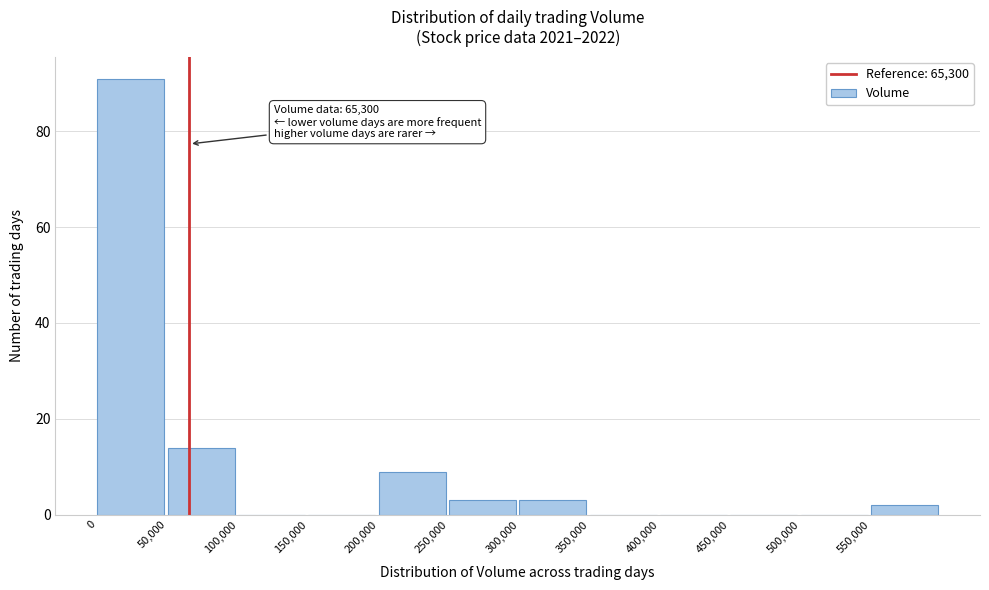

Over which range of the x-axis is the bar tallest?

0 to 50000